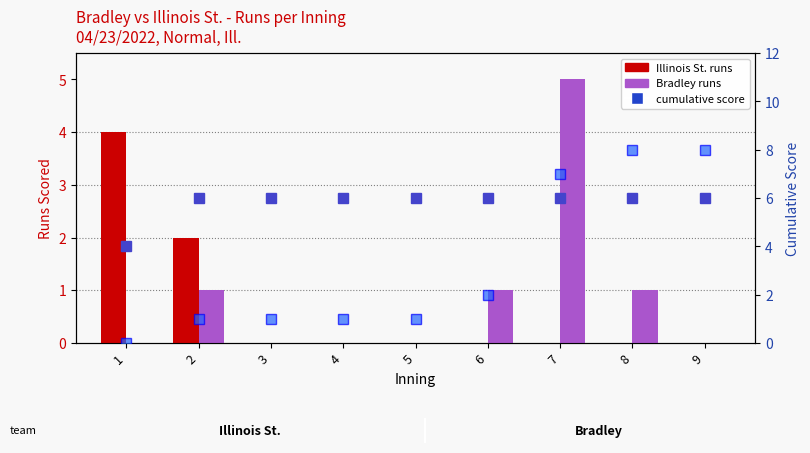

At 4, list the series in order from largest to smallest.

Illinois St. cum. score, Bradley cum. score, Illinois St., Bradley